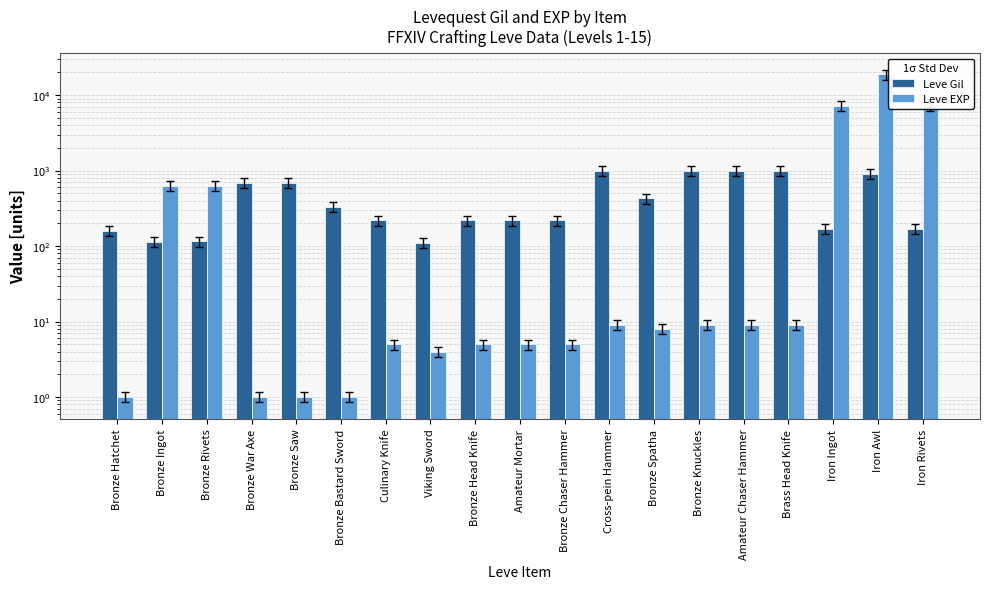

Between Iron Awl and Bronze Hatchet, which is larger?

Iron Awl